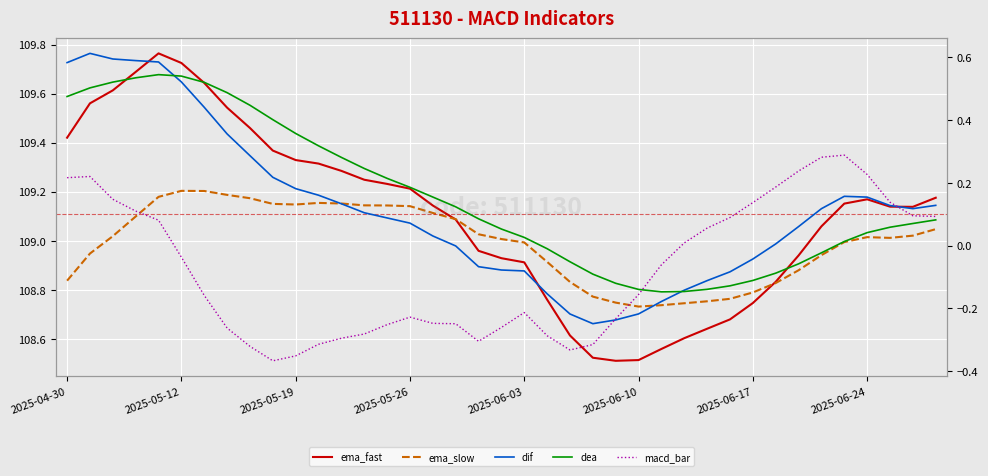

Which category has the lowest value in the macd_bar series?

9